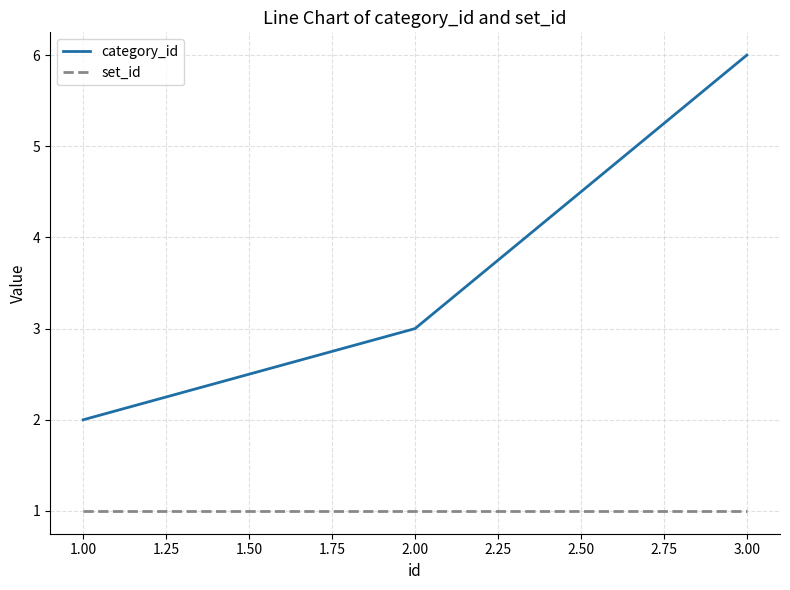

Rank the series by their average value, from highest to lowest.

category_id, set_id